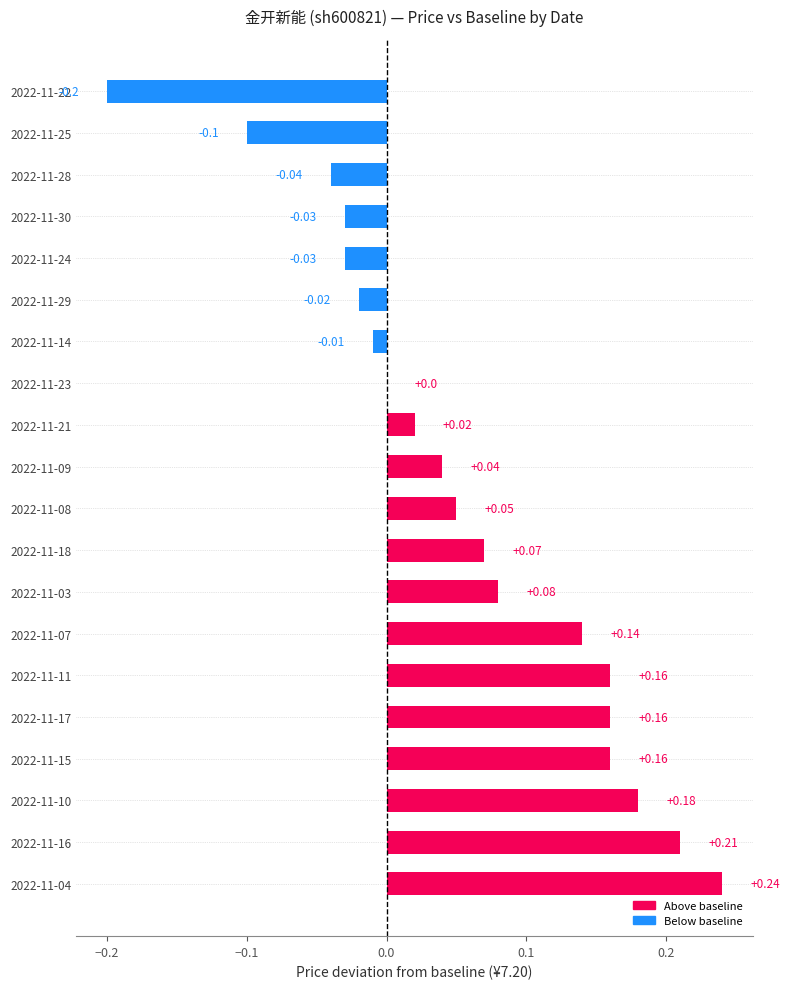

What is the sum of all values?

1.1